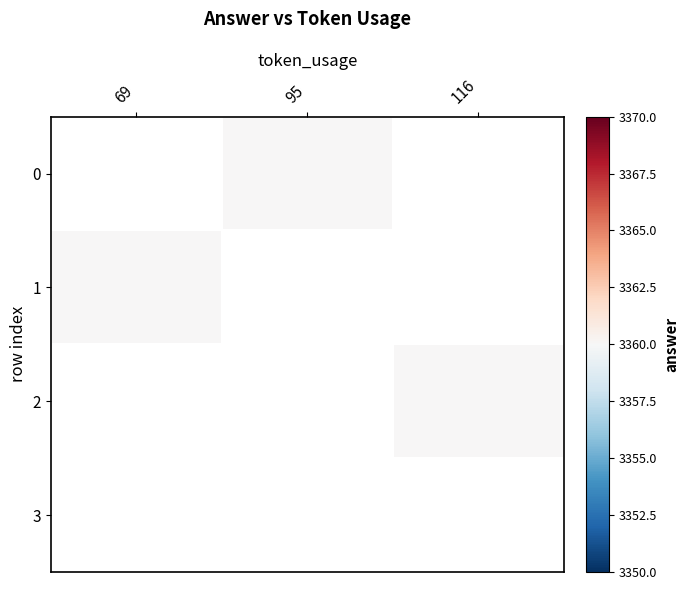

Between 95 and 116, which is larger?

116